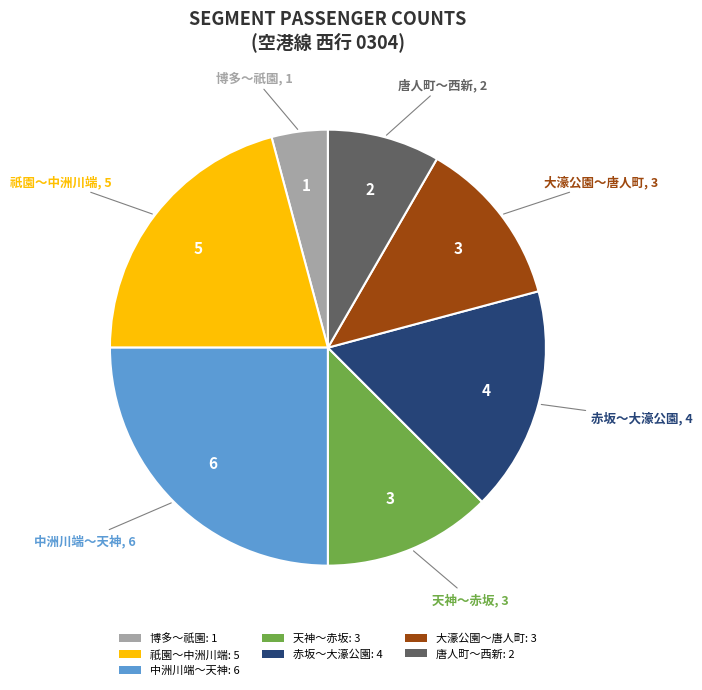

Which slice is the smallest?

博多～祇園: 1